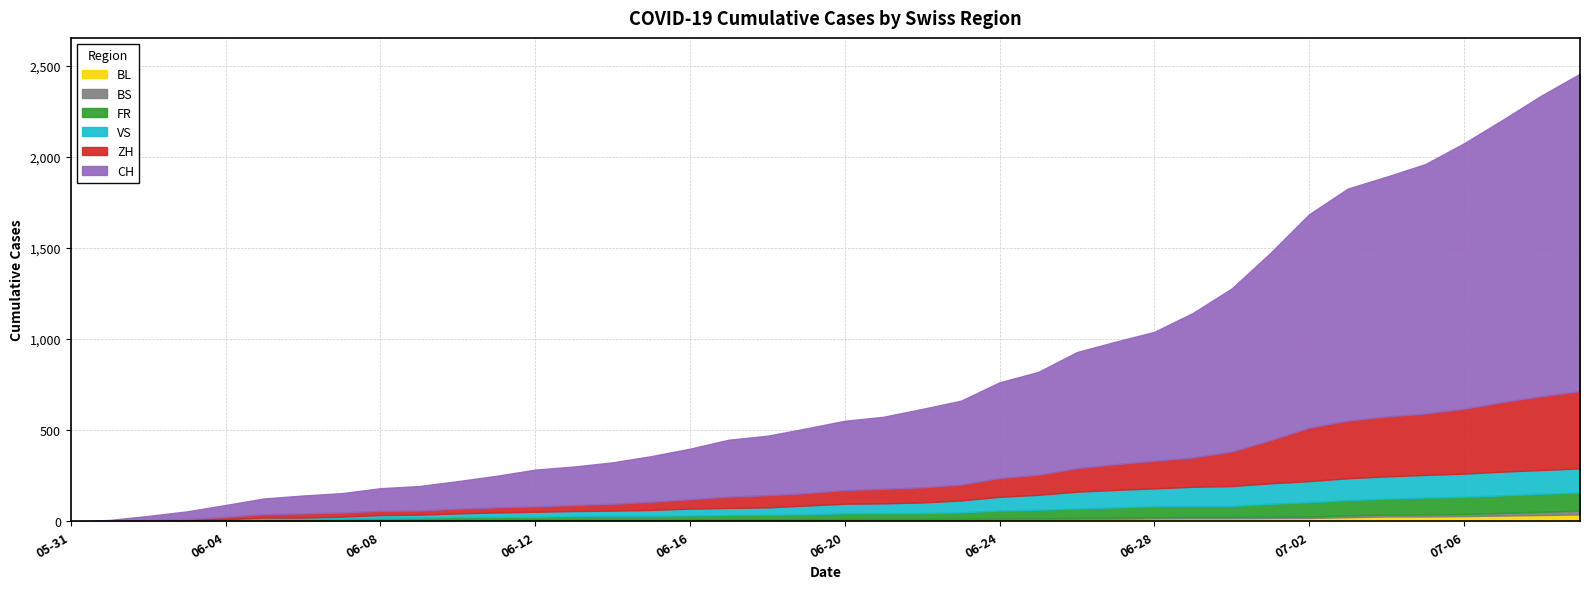

The value of CH at 2020-06-13 is 276. True or false?

False